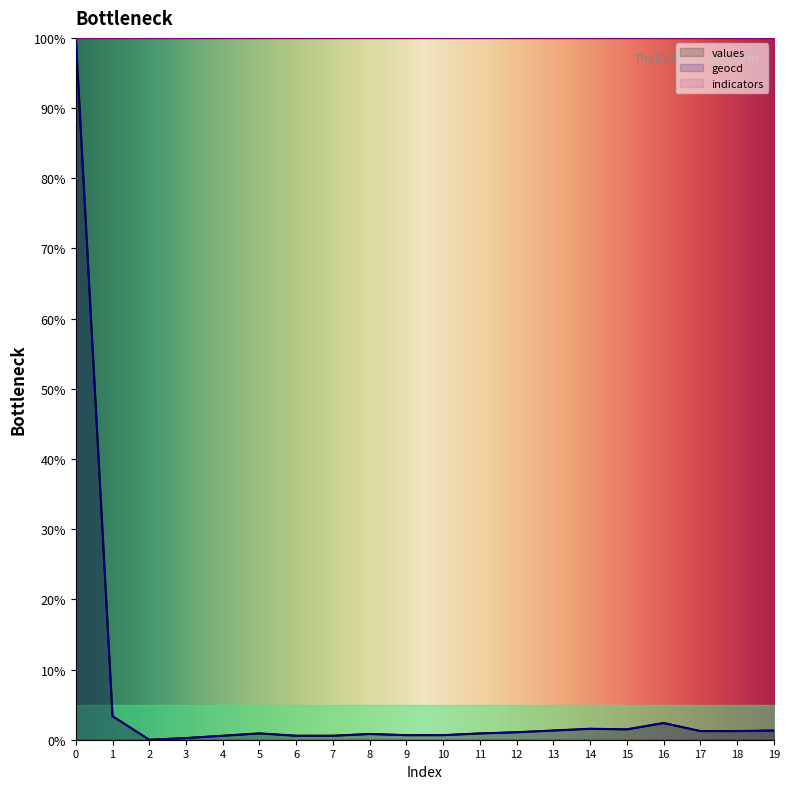

At 9, list the series in order from largest to smallest.

geocd, values